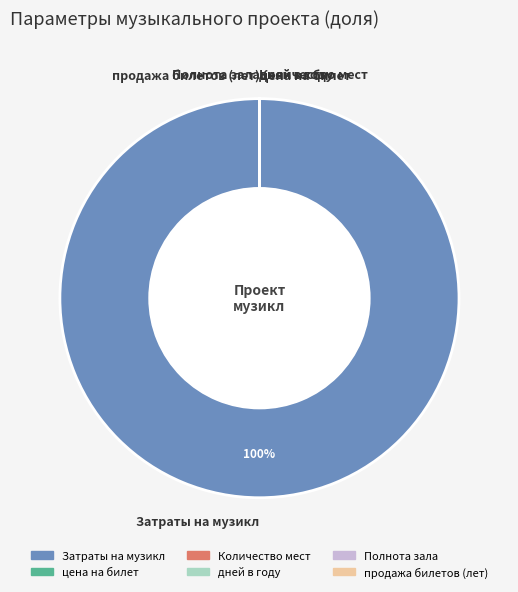

To the nearest percent, what is the difference between the largest and smallest slice percentages?

100%